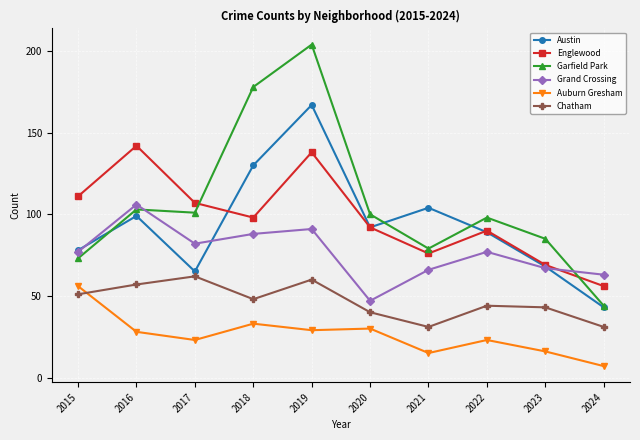

How many data points in Auburn Gresham are less than 28?

5